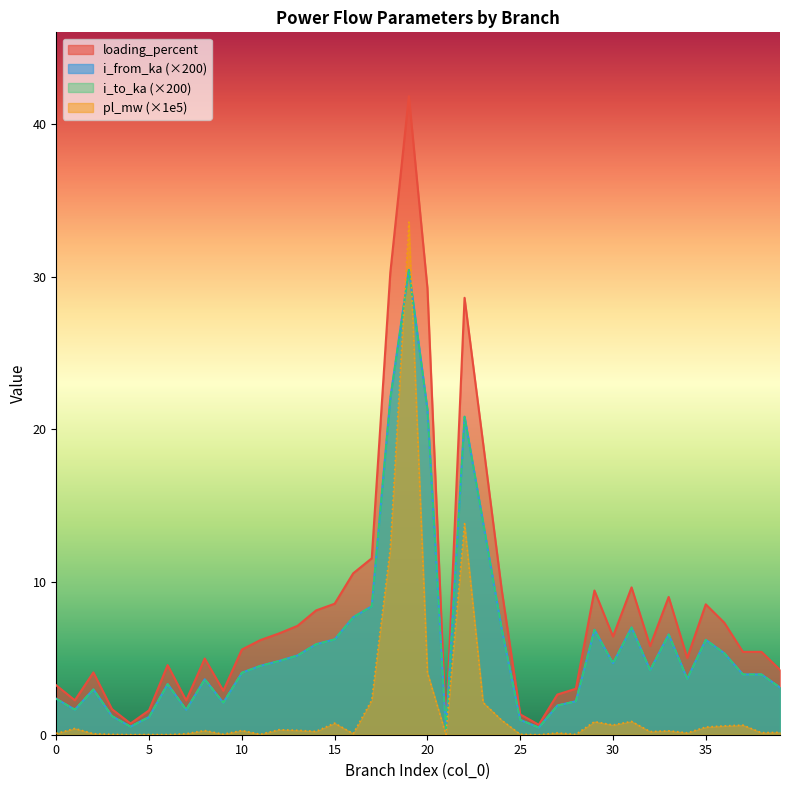

Does the chart display data point markers on the line(s)?

No